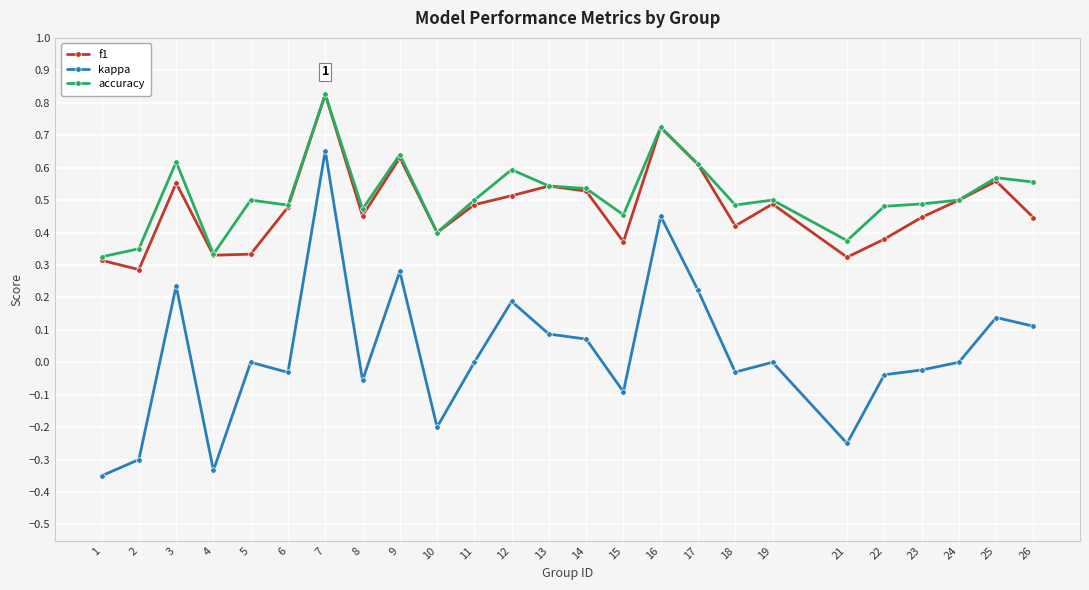

Which series has the largest total across all categories?

accuracy